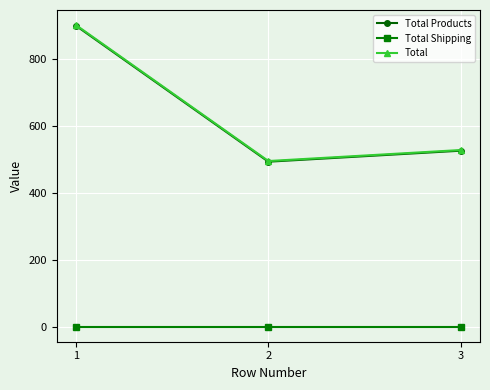

List the labels in order of Total Products value, largest first.

1, 3, 2